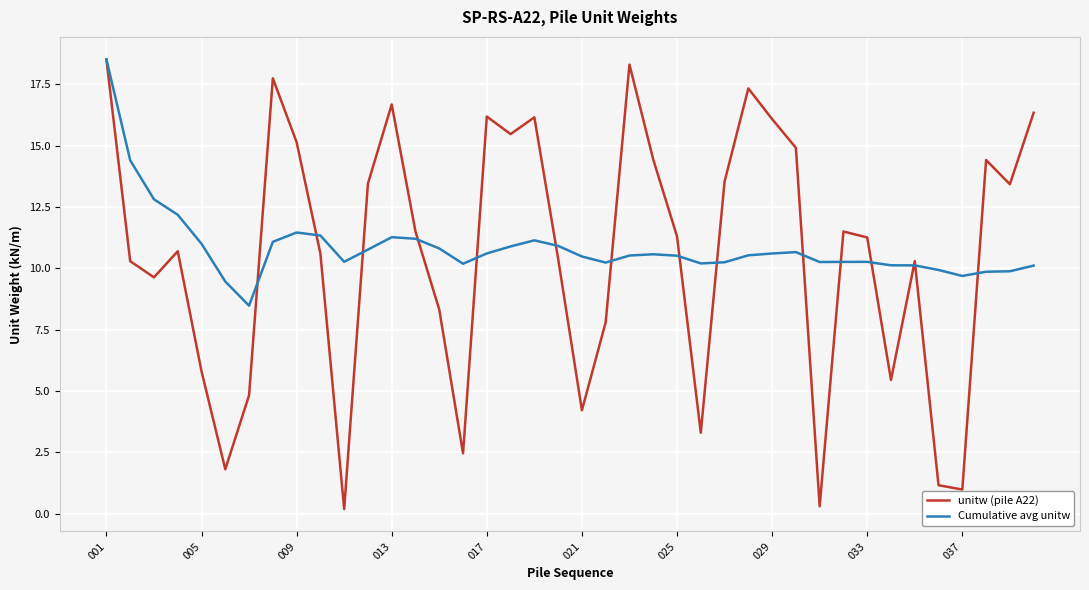

What is the maximum value shown in the chart?

18.5